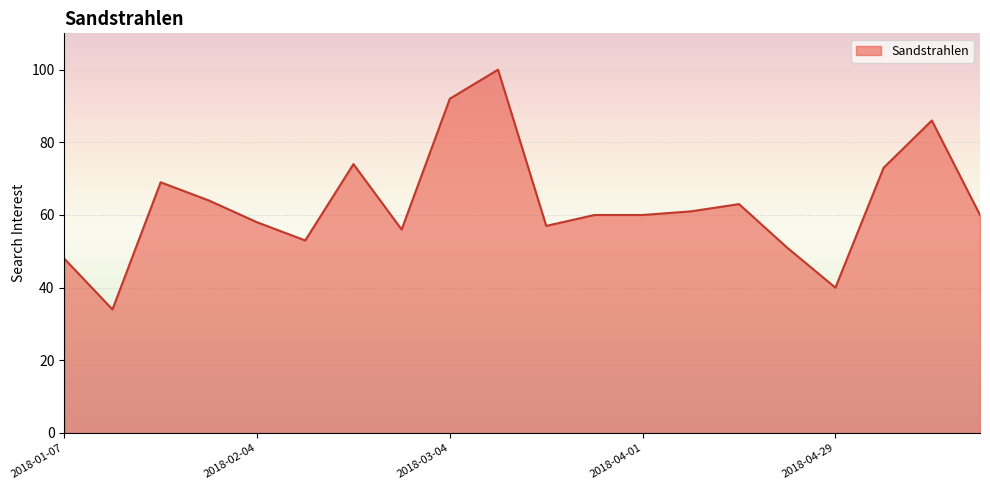

What is the greatest value displayed?

100